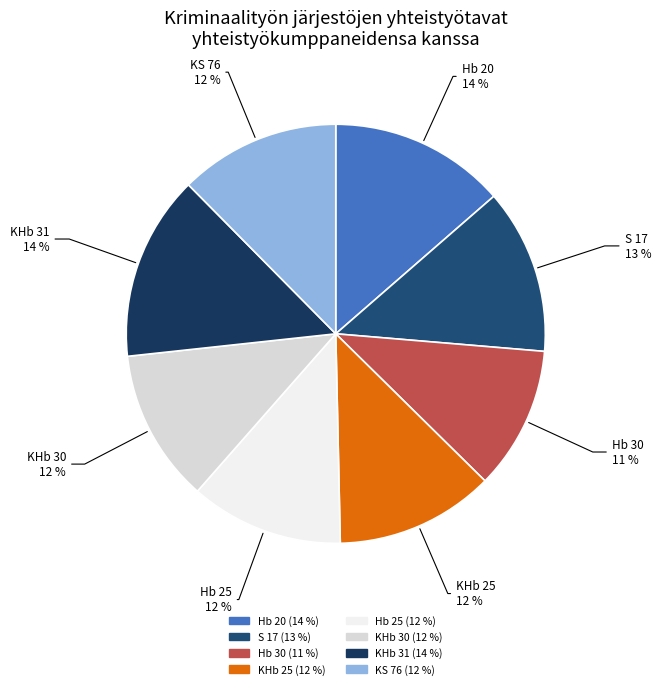

Is there any slice that represents more than half of the pie?

No